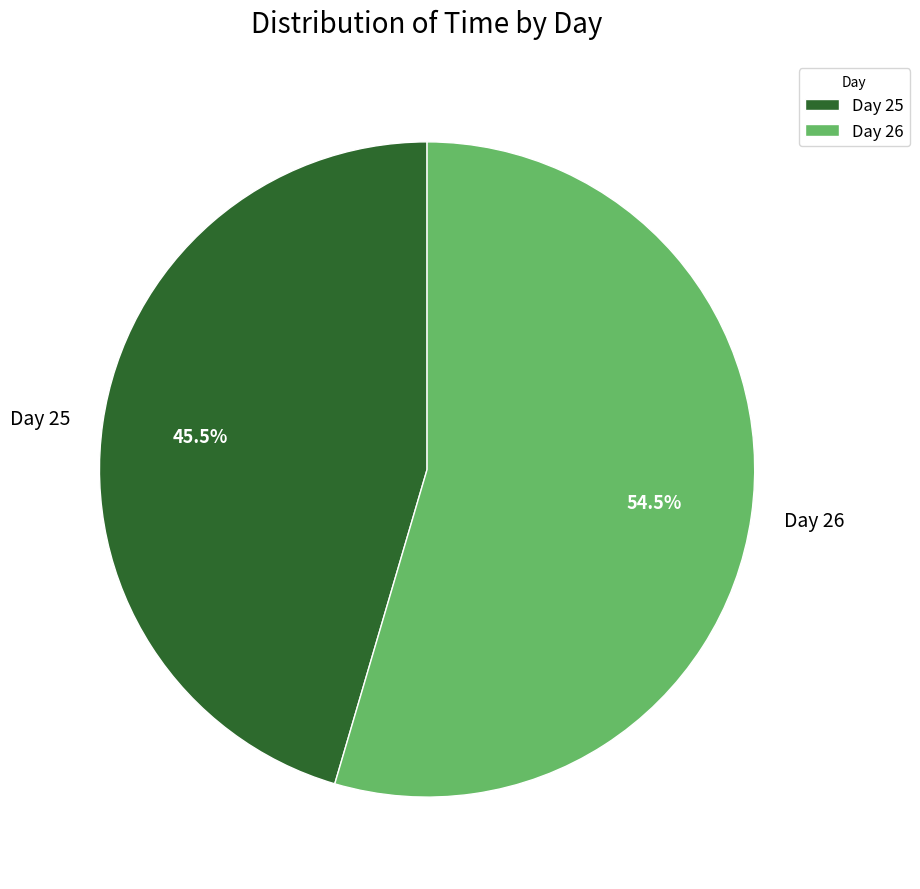

Count the number of slices in the pie.

2